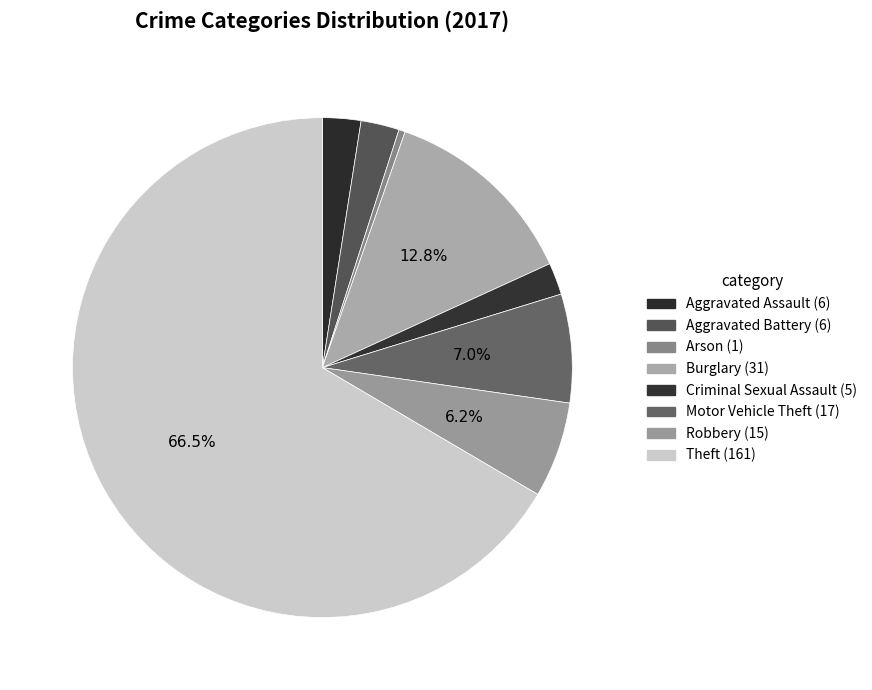

To the nearest percent, what portion does Motor Vehicle Theft represent?

7%